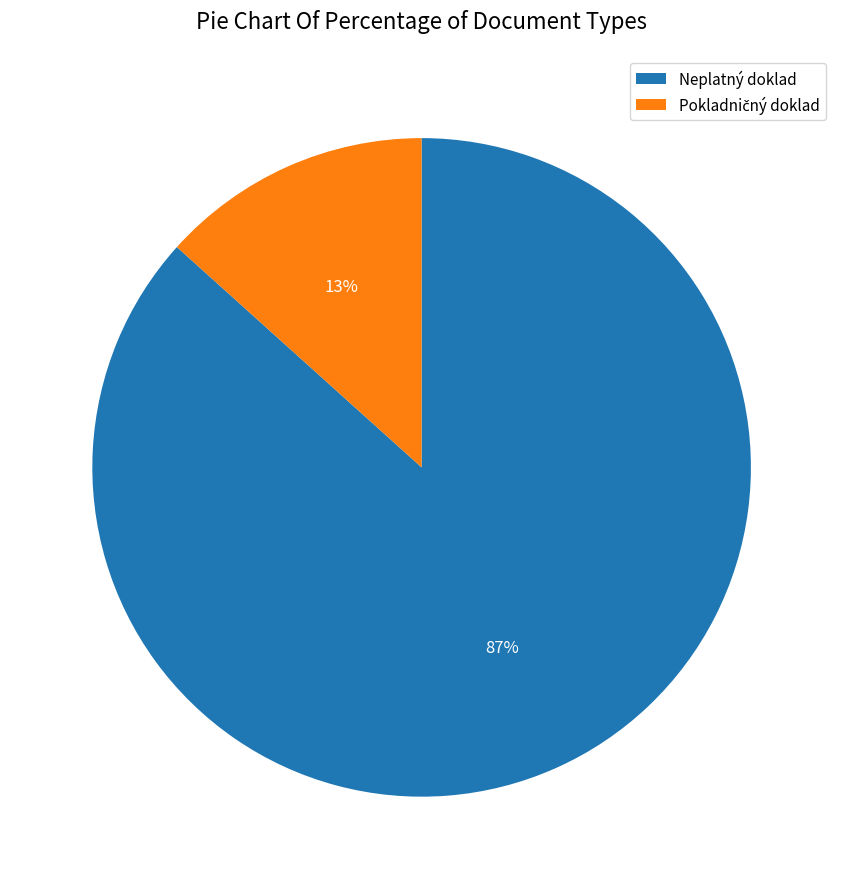

True or false: Neplatný doklad accounts for 87% of the total.

True